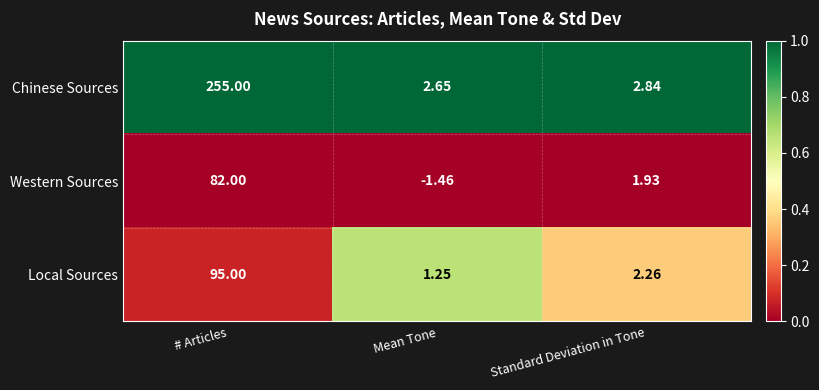

List the labels in order of Chinese Sources value, smallest first.

Mean Tone, Standard Deviation in Tone, # Articles